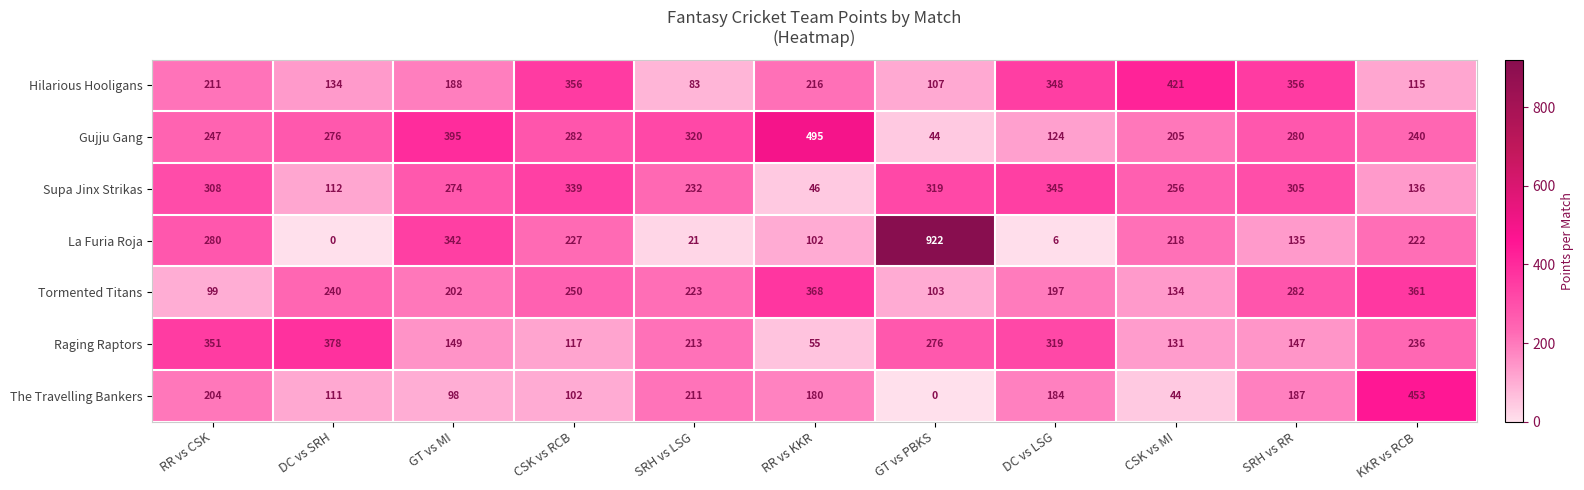

What is the average value of the Hilarious Hooligans series?

230